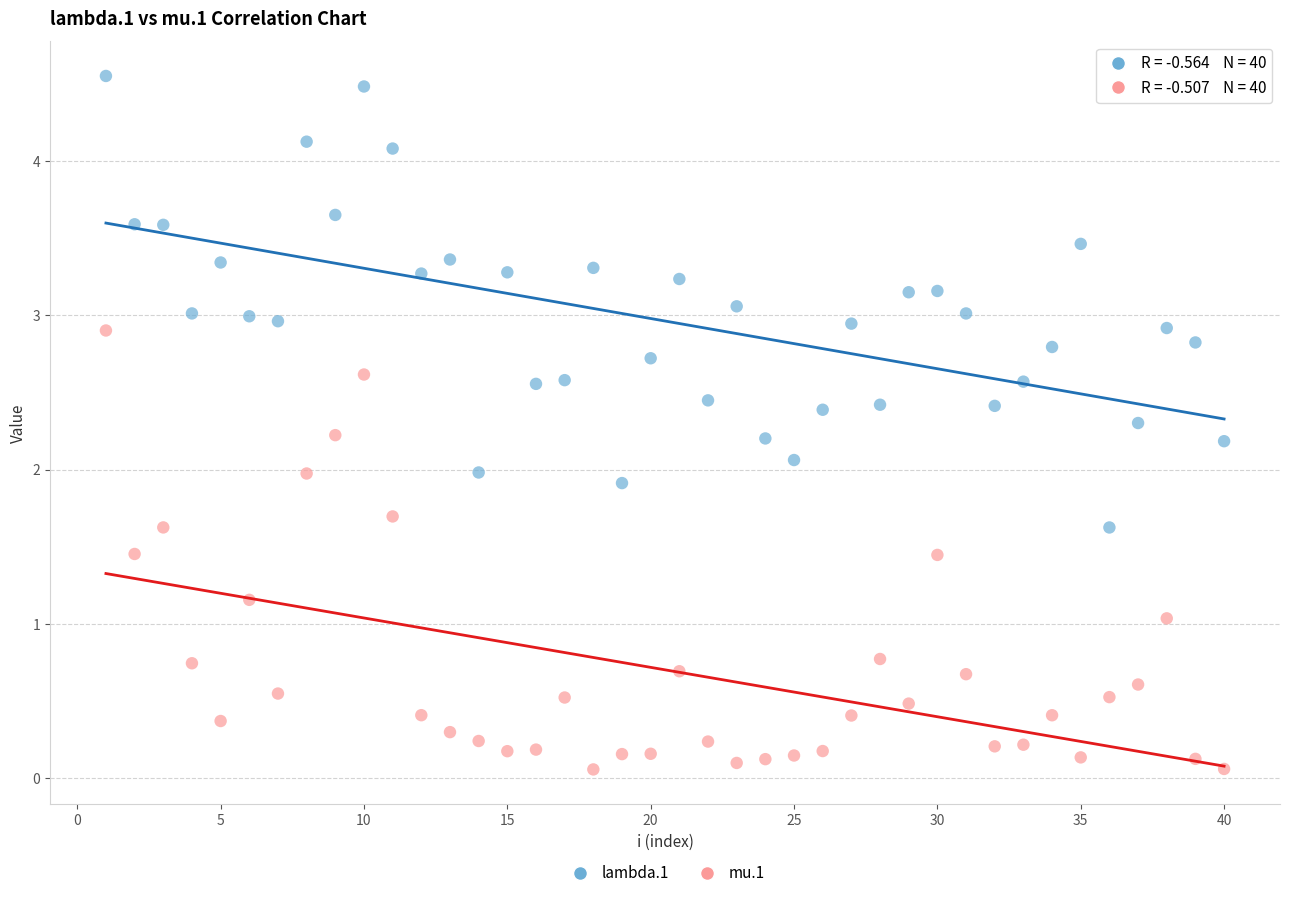

Which series contains the highest Y value?

lambda.1